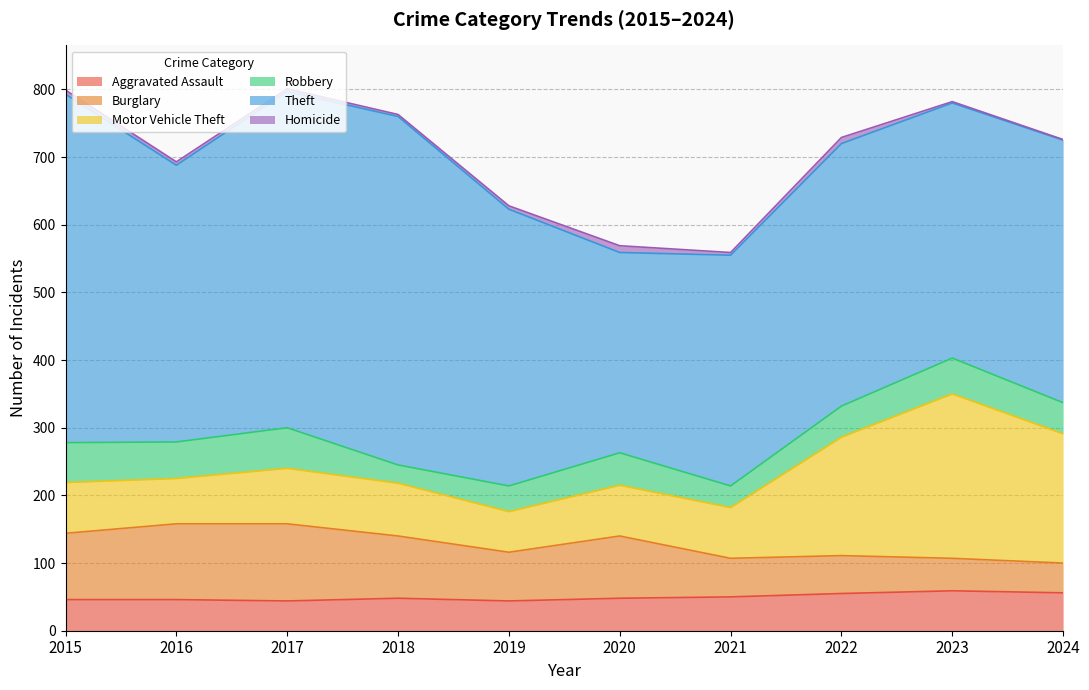

Does the chart have visible grid lines?

Yes